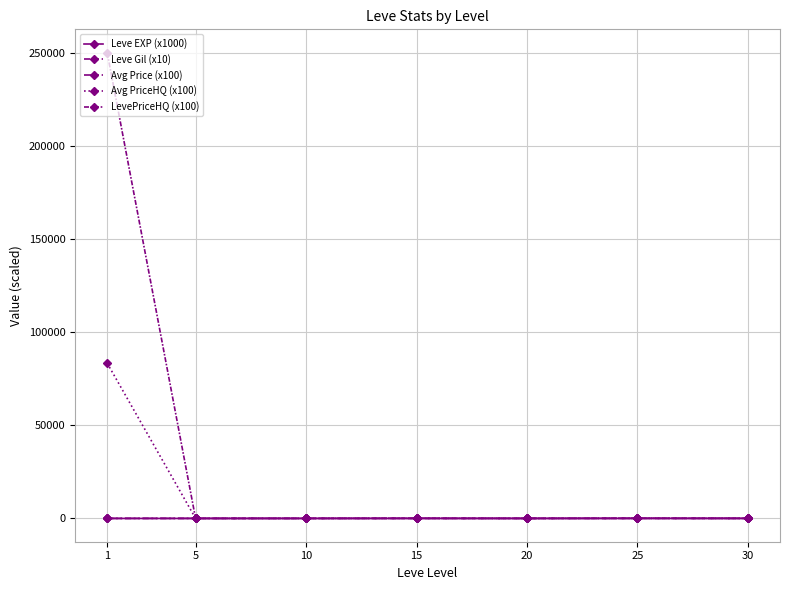

At which category is the sum across all series the highest?

1